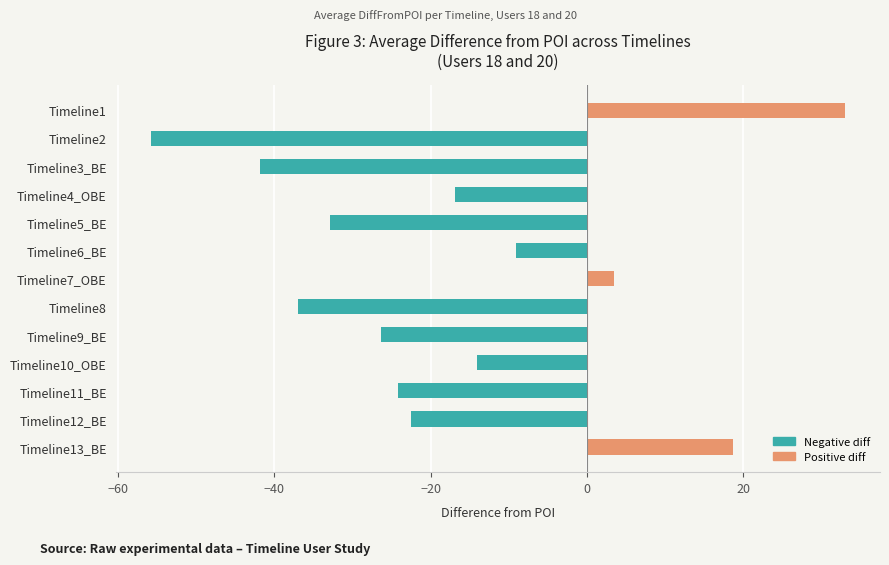

Reading top to bottom, extract all data points from this chart.

Timeline1=33.0	Timeline2=-55.7	Timeline3_BE=-41.9	Timeline4_OBE=-16.8	Timeline5_BE=-32.9	Timeline6_BE=-9.1	Timeline7_OBE=3.4	Timeline8=-36.9	Timeline9_BE=-26.3	Timeline10_OBE=-14.1	Timeline11_BE=-24.2	Timeline12_BE=-22.5	Timeline13_BE=18.7